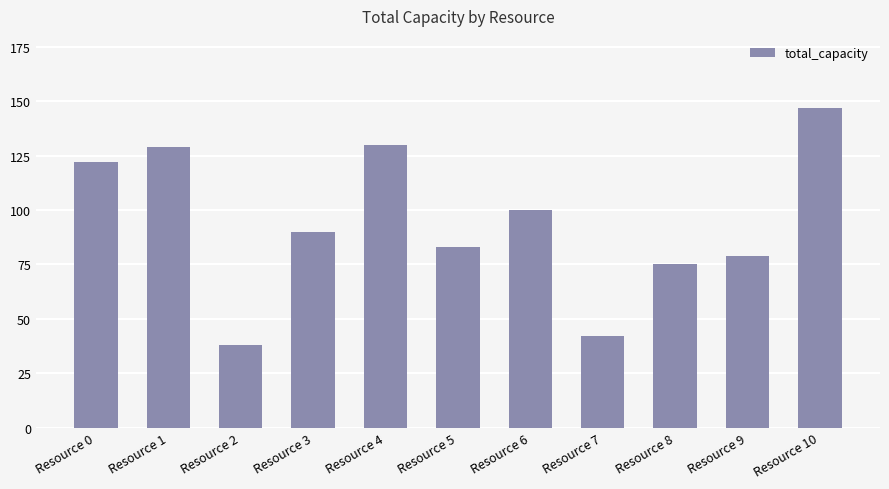

True or false: the data shows 79 at Resource 9.

True